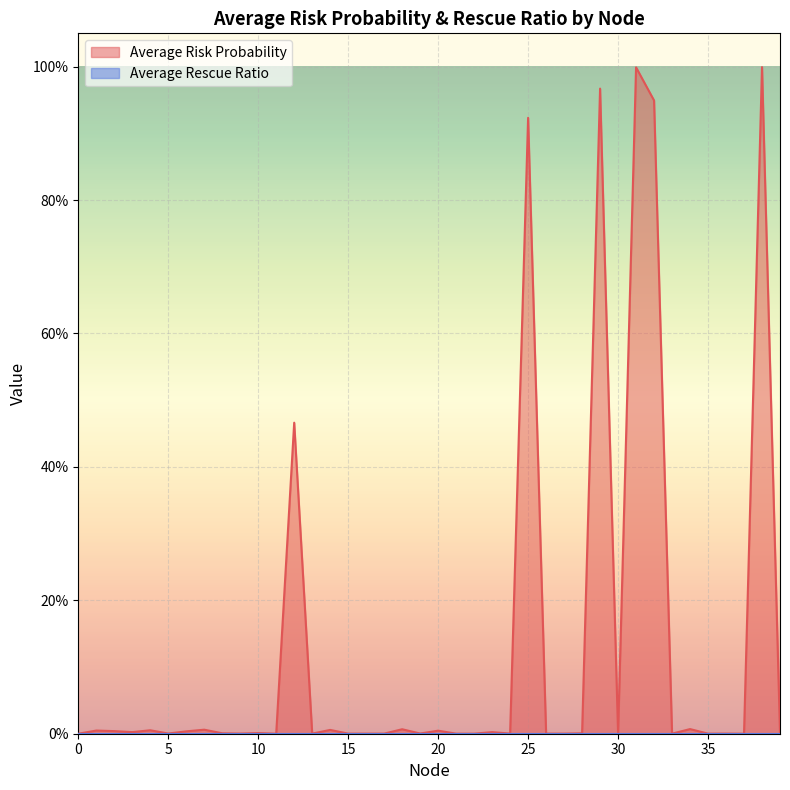

Is it true that the value at 38 is 1.0?

True